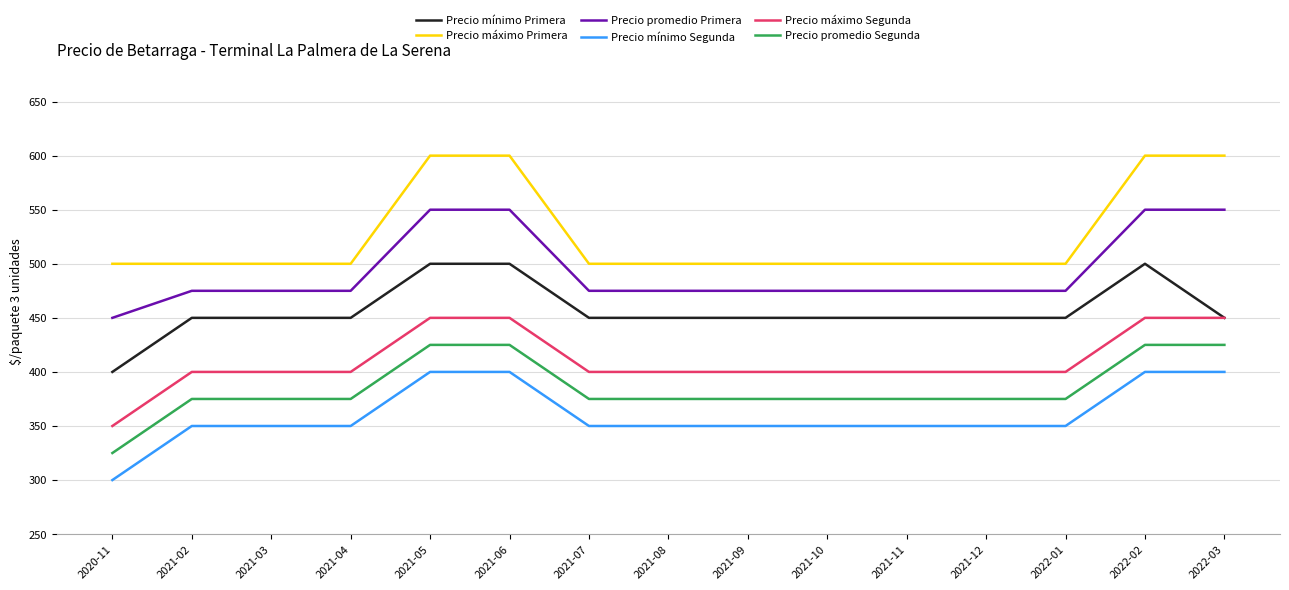

Is this an area chart (filled region under the line)?

No